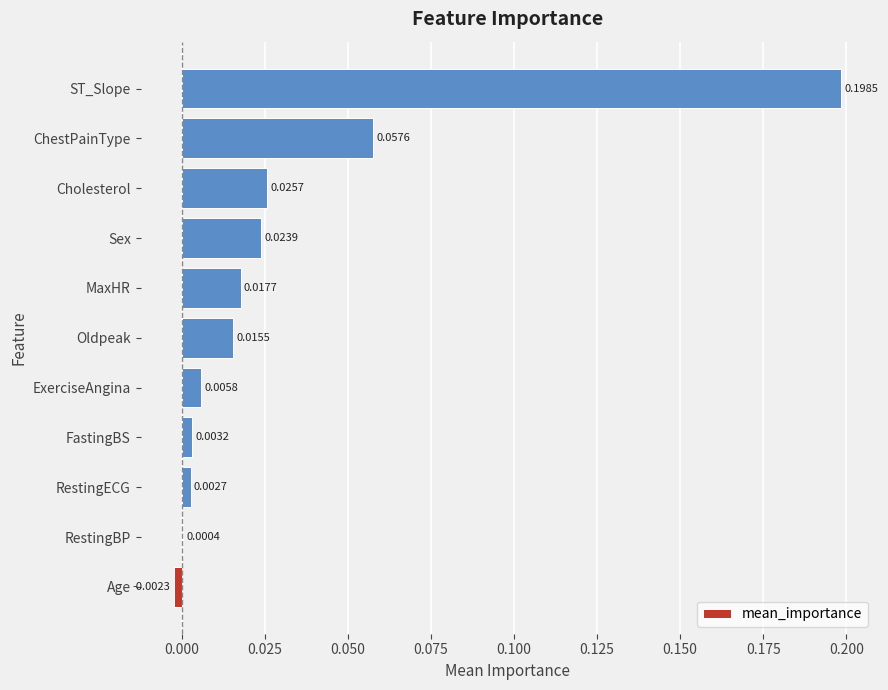

Where is the data nearest to the value 0?

RestingBP